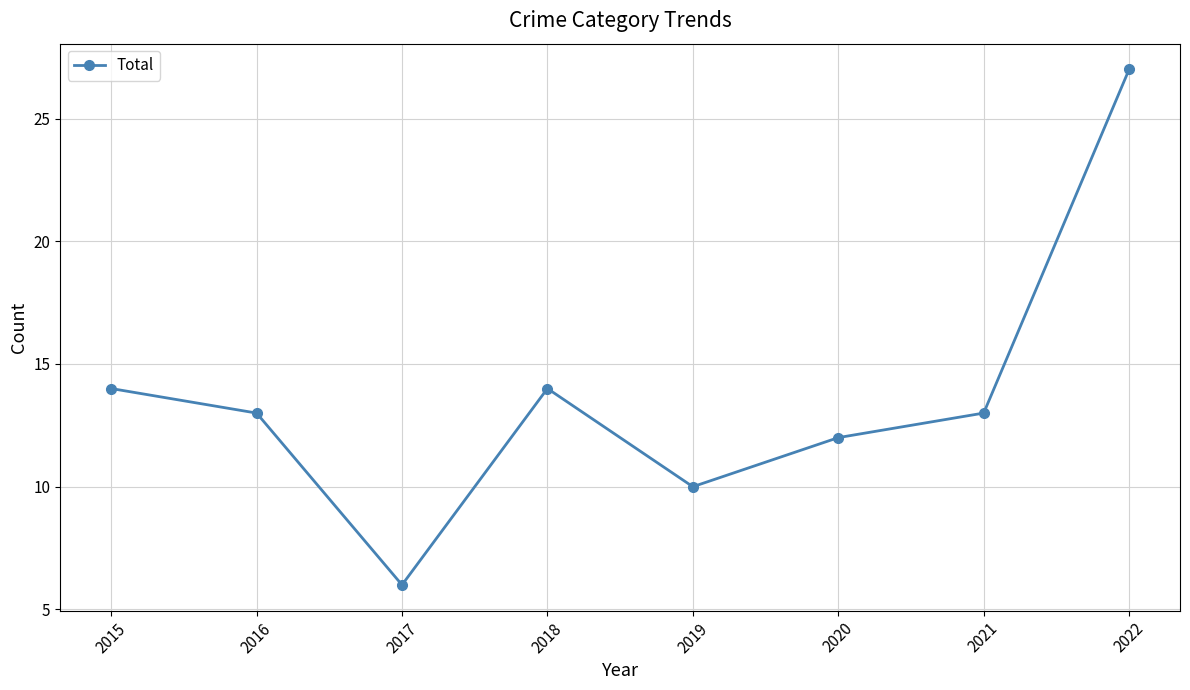

At which category does the chart reach its peak across all series?

2022